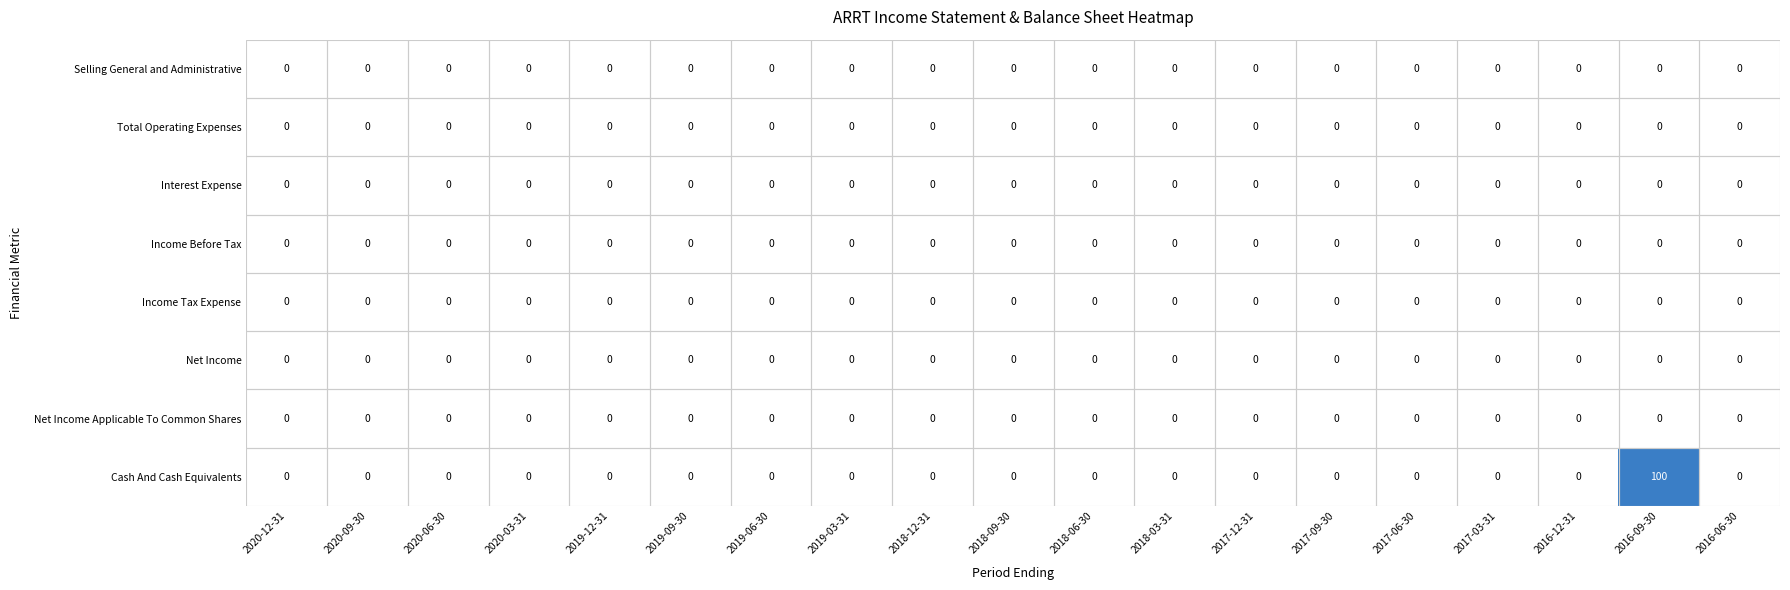

At how many categories does at least one series exceed 78?

1